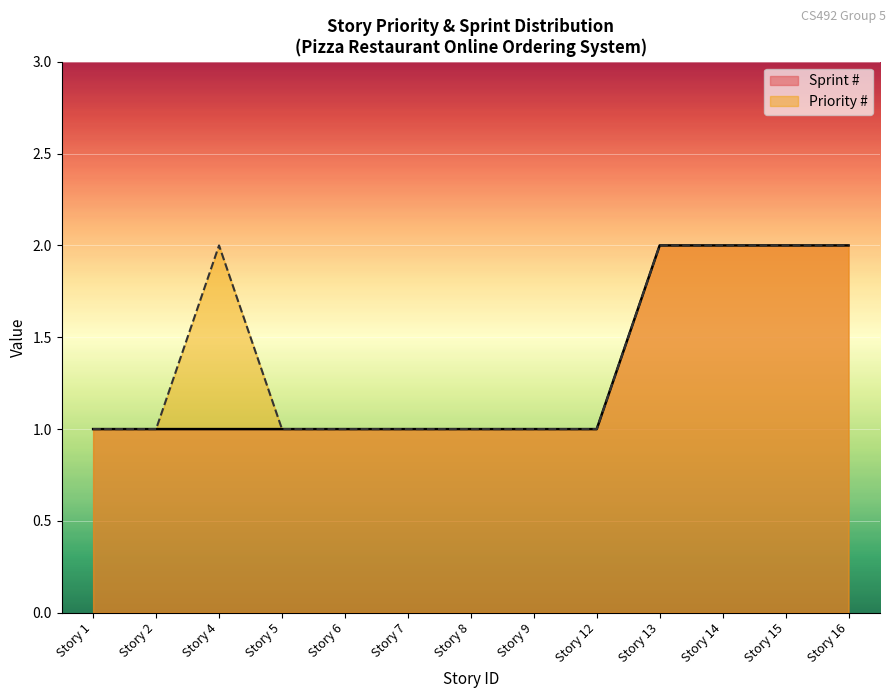

How many distinct data groups are displayed?

2